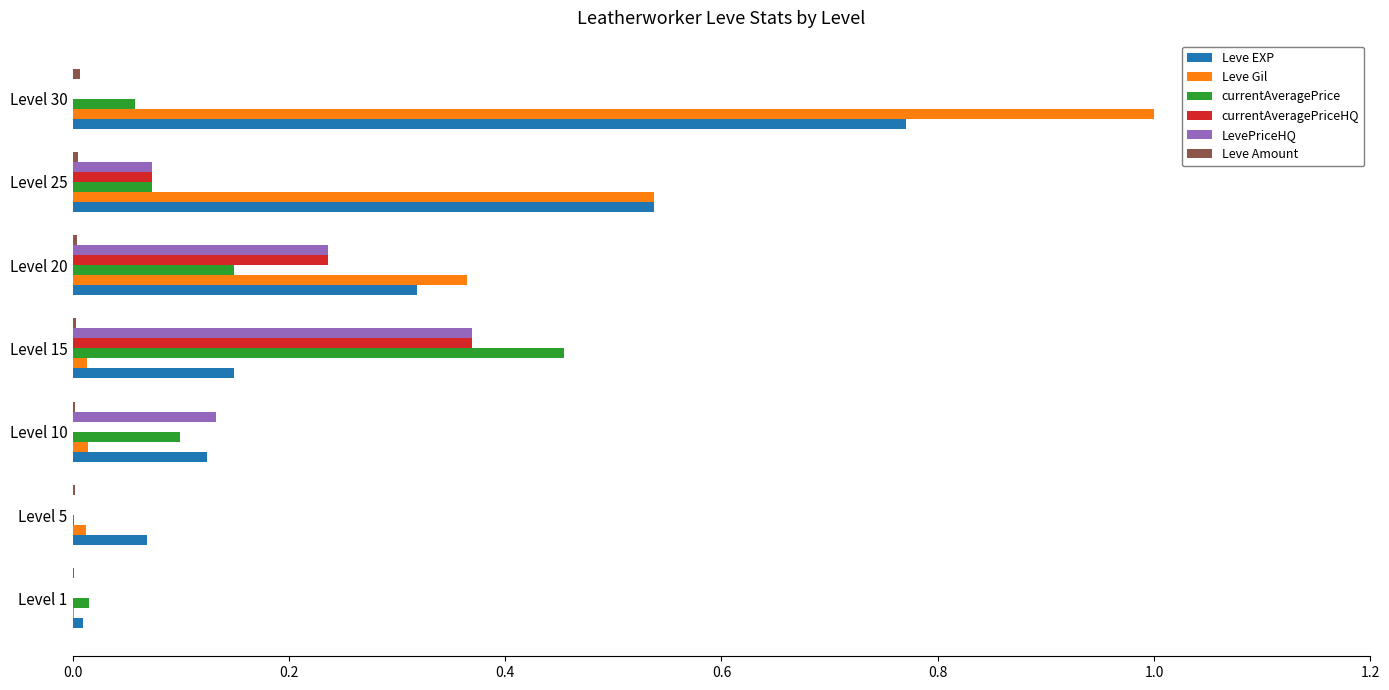

At which category is the sum across all series the highest?

Level 30